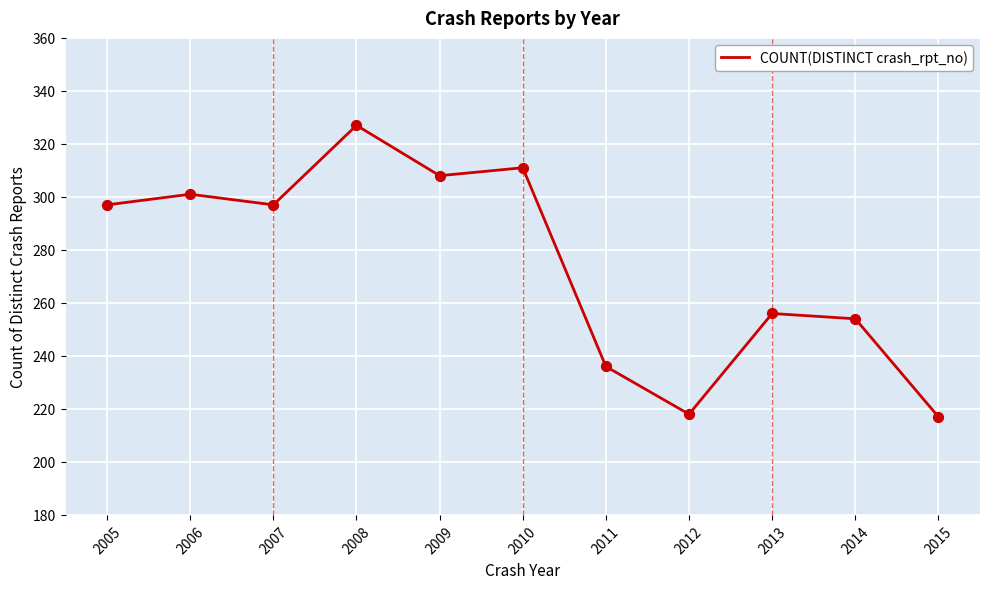

What is the change in value from 2009 to 2012?

-90